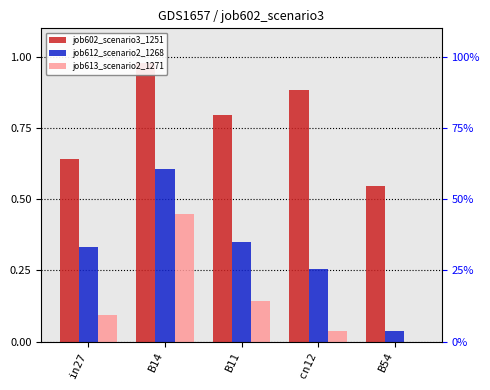

Reading left to right, list all the values displayed in this chart.

job602_scenario3_1251: 0.6	1.0	0.8	0.9	0.5
job612_scenario2_1268: 0.3	0.6	0.4	0.3	0.0
job613_scenario2_1271: 0.1	0.4	0.1	0.0	0.0